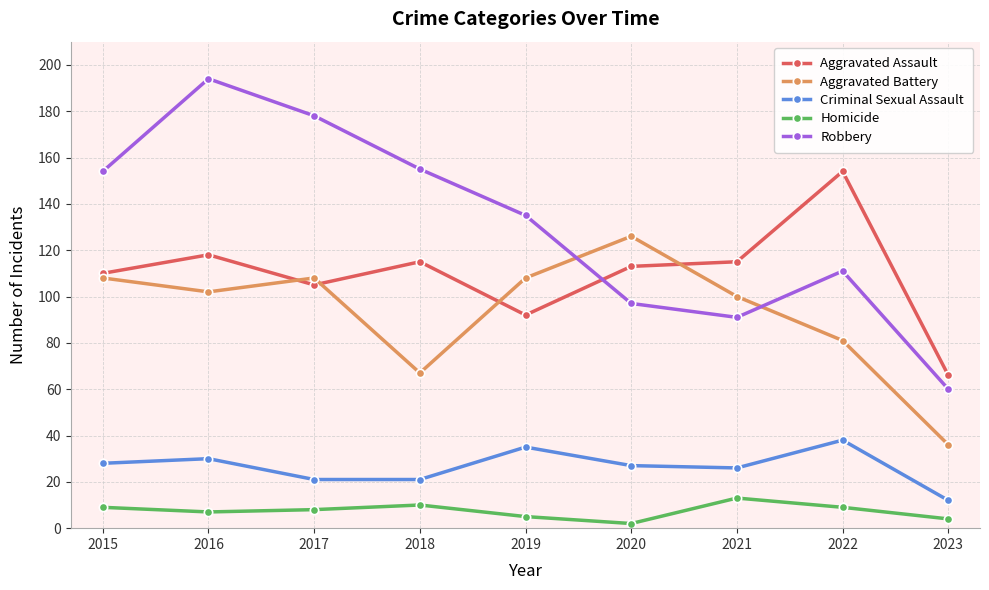

Reading right to left, extract all data points from this chart.

Aggravated Assault: 2023=66	2022=154	2021=115	2020=113	2019=92	2018=115	2017=105	2016=118	2015=110
Aggravated Battery: 2023=36	2022=81	2021=100	2020=126	2019=108	2018=67	2017=108	2016=102	2015=108
Criminal Sexual Assault: 2023=12	2022=38	2021=26	2020=27	2019=35	2018=21	2017=21	2016=30	2015=28
Homicide: 2023=4	2022=9	2021=13	2020=2	2019=5	2018=10	2017=8	2016=7	2015=9
Robbery: 2023=60	2022=111	2021=91	2020=97	2019=135	2018=155	2017=178	2016=194	2015=154